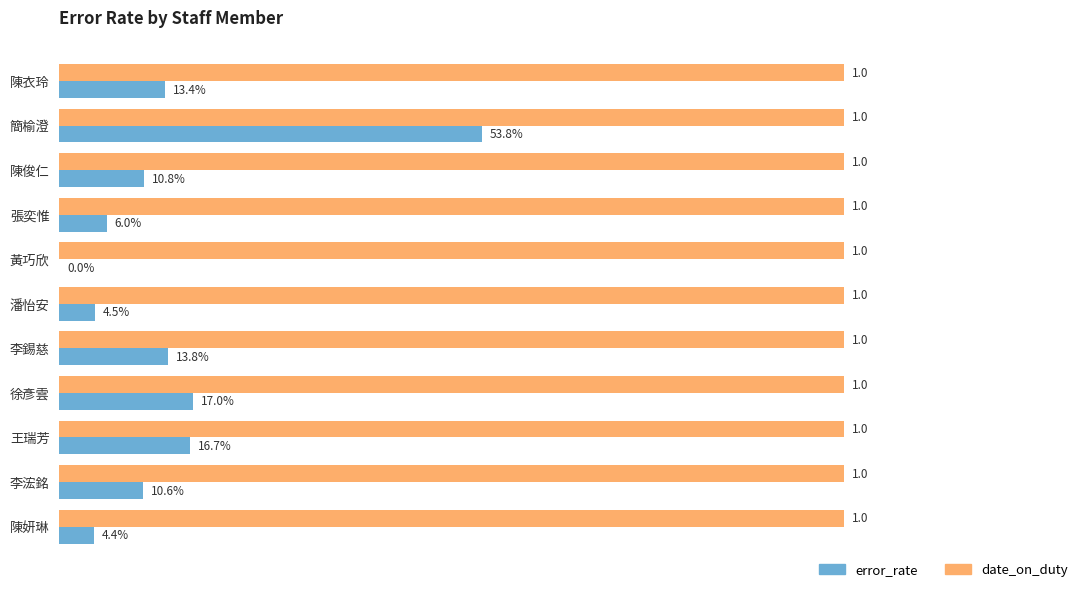

Which series has the largest total across all categories?

date_on_duty